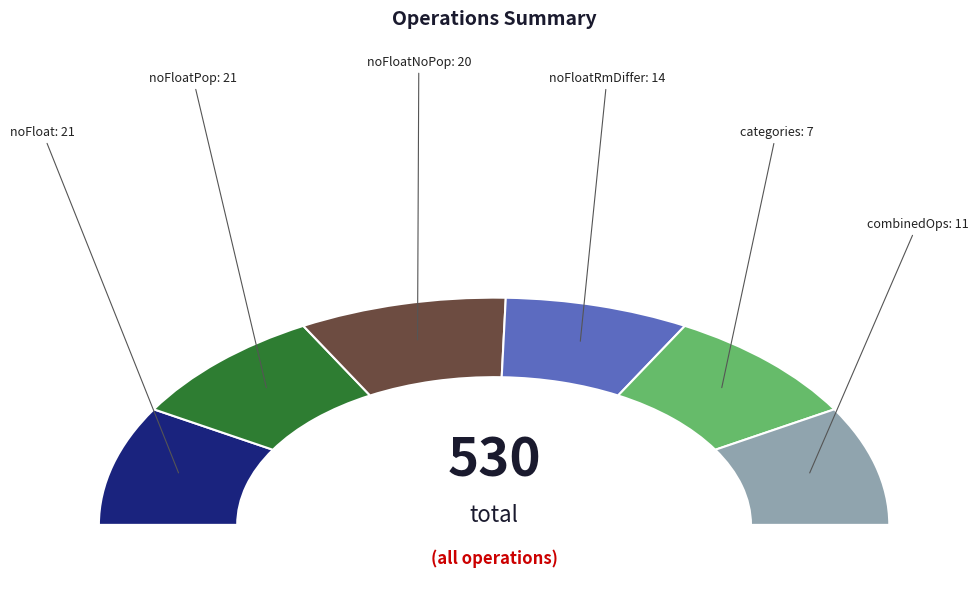

Is there a majority slice in this chart?

No